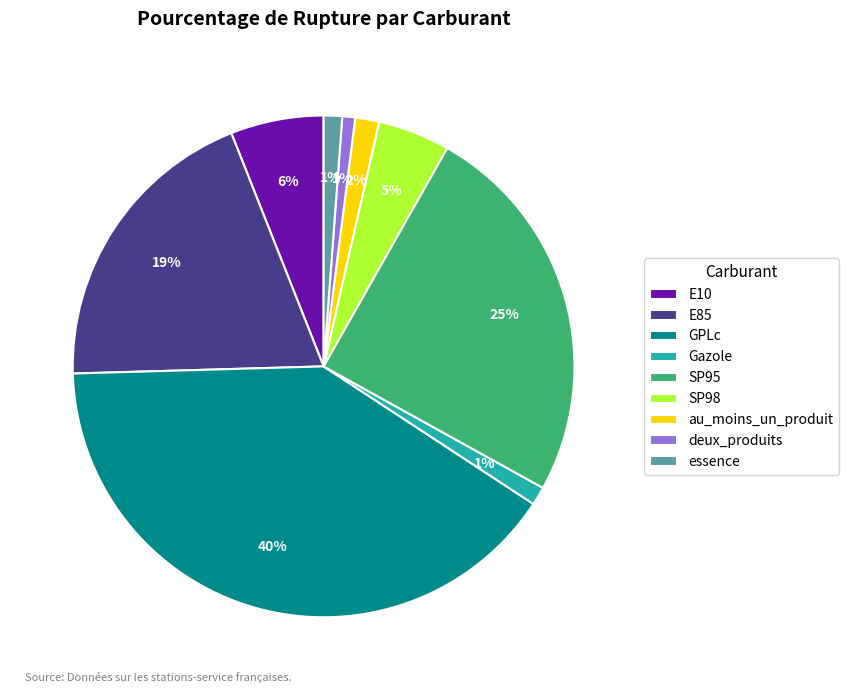

Between E10 and SP98, which is larger?

E10